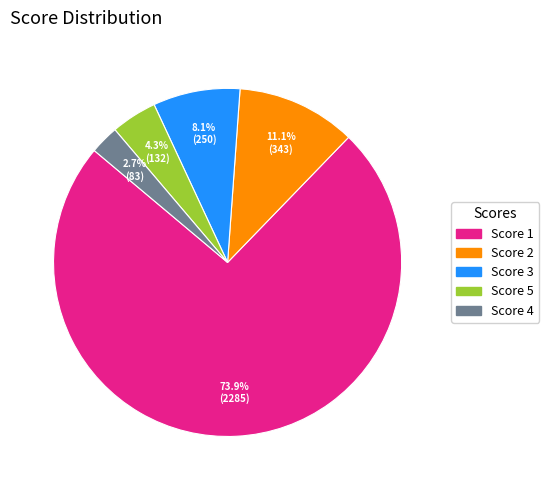

Does any single category account for the majority?

Yes